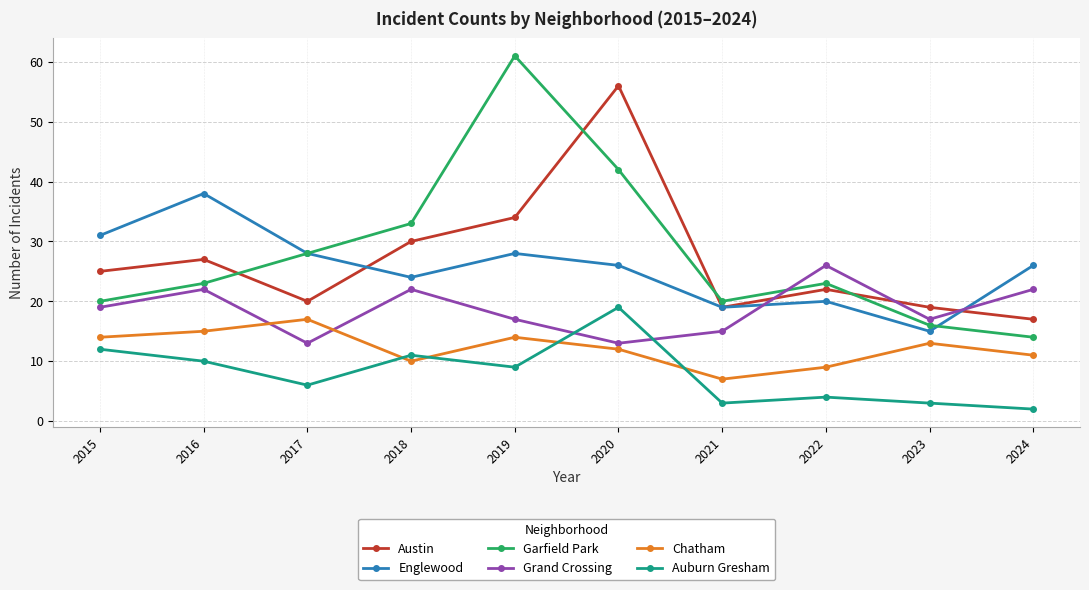

At which category does the chart reach its minimum across all series?

2024